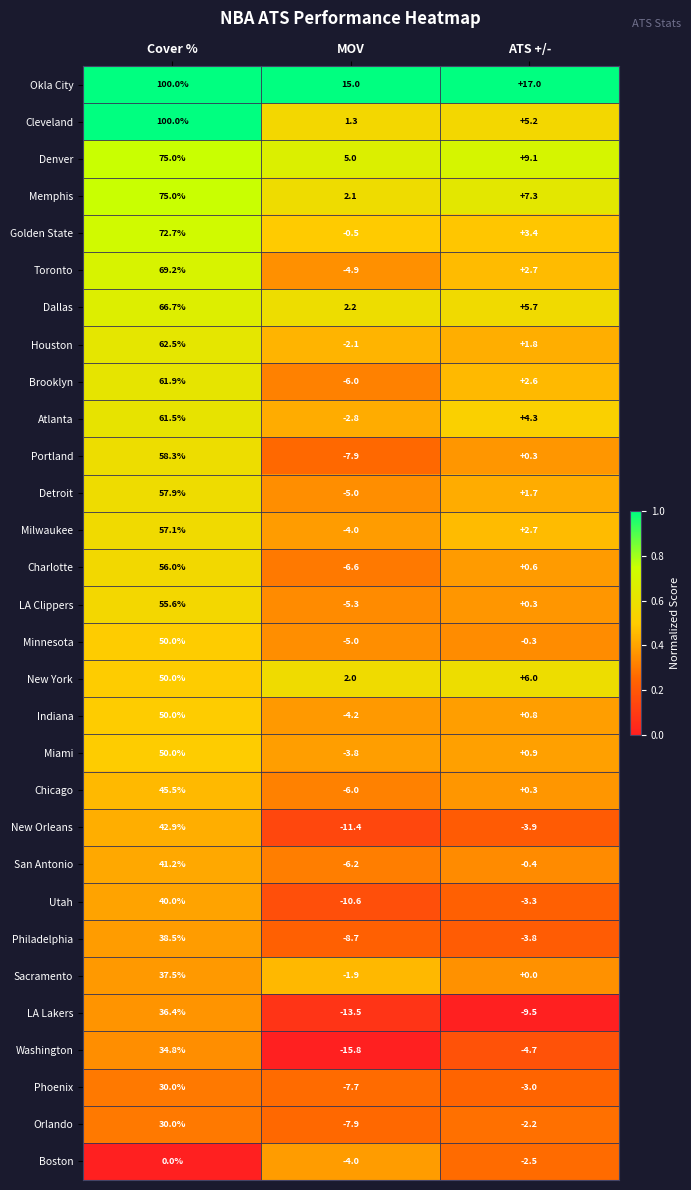

What is the sum of all Boston values?

-6.5